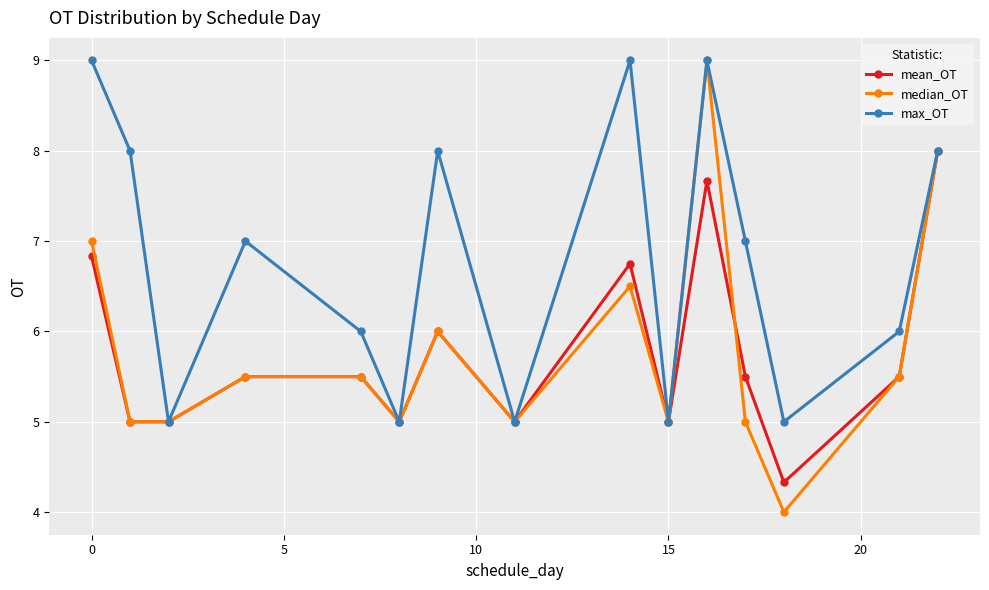

What is the maximum value for mean_OT?

8.0